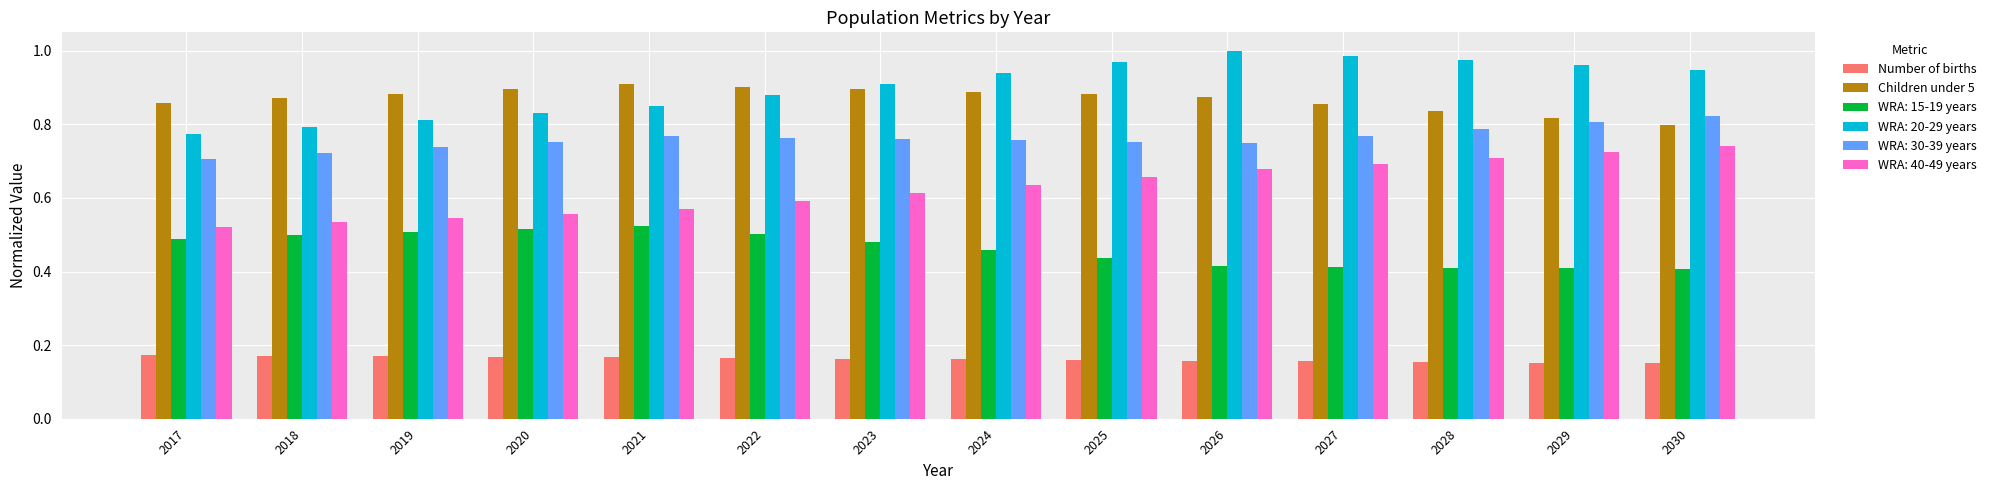

True or false: Children under 5 has a value of 1.2 at 2022.

False